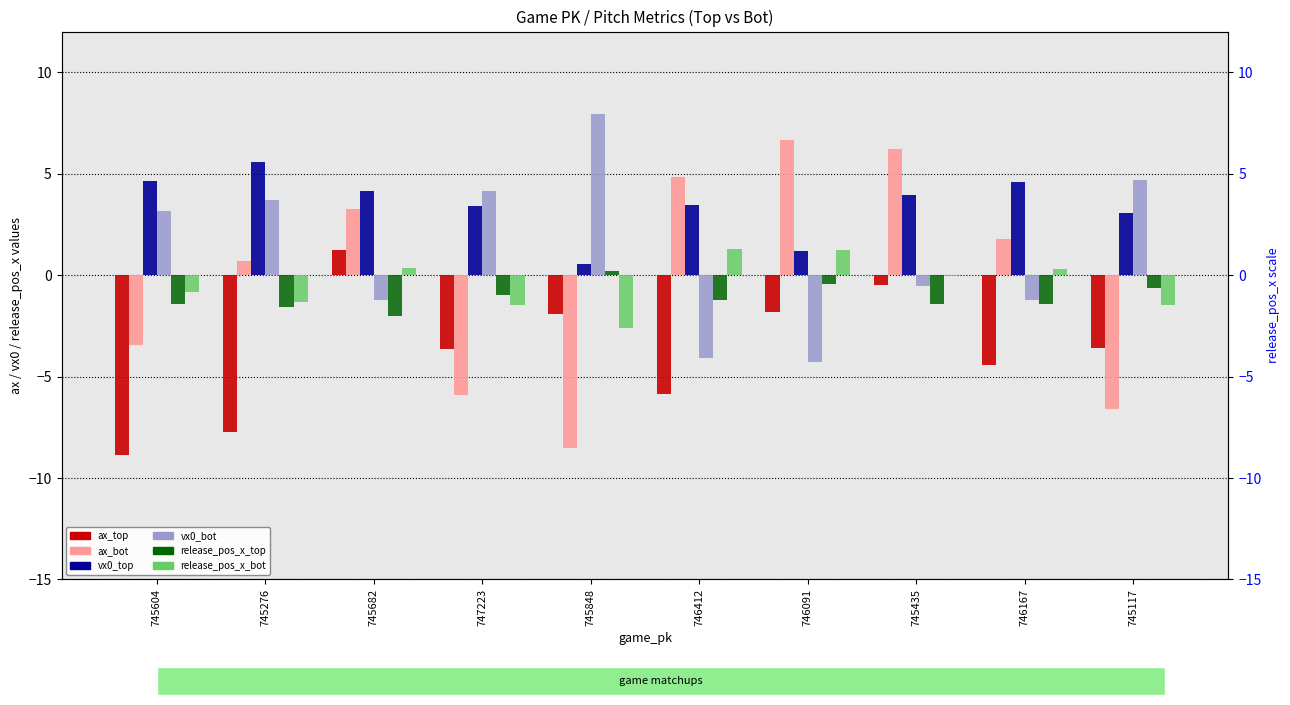

The release_pos_x_bot series shows -1.5 at 747223. True or false?

True